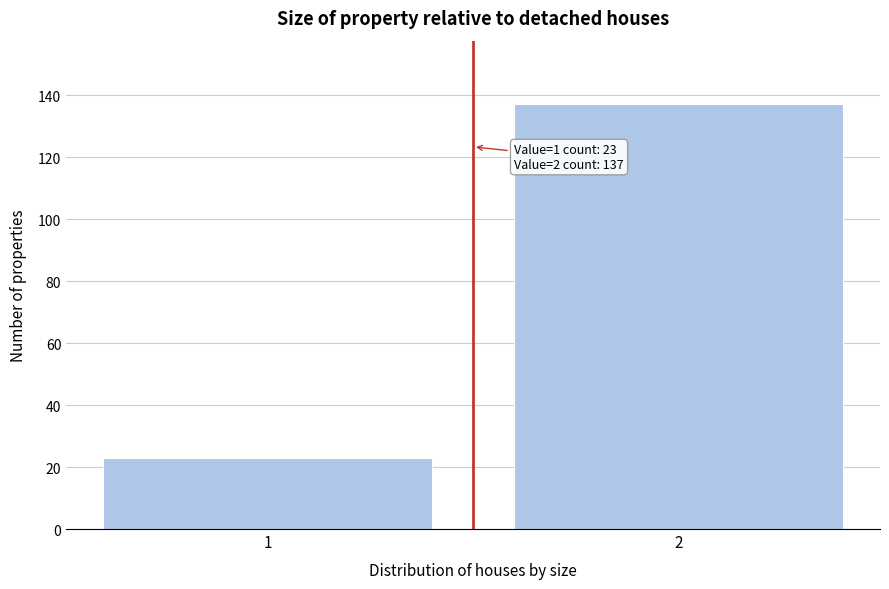

Reading right to left, list all the values displayed in this chart.

2=137	1=23